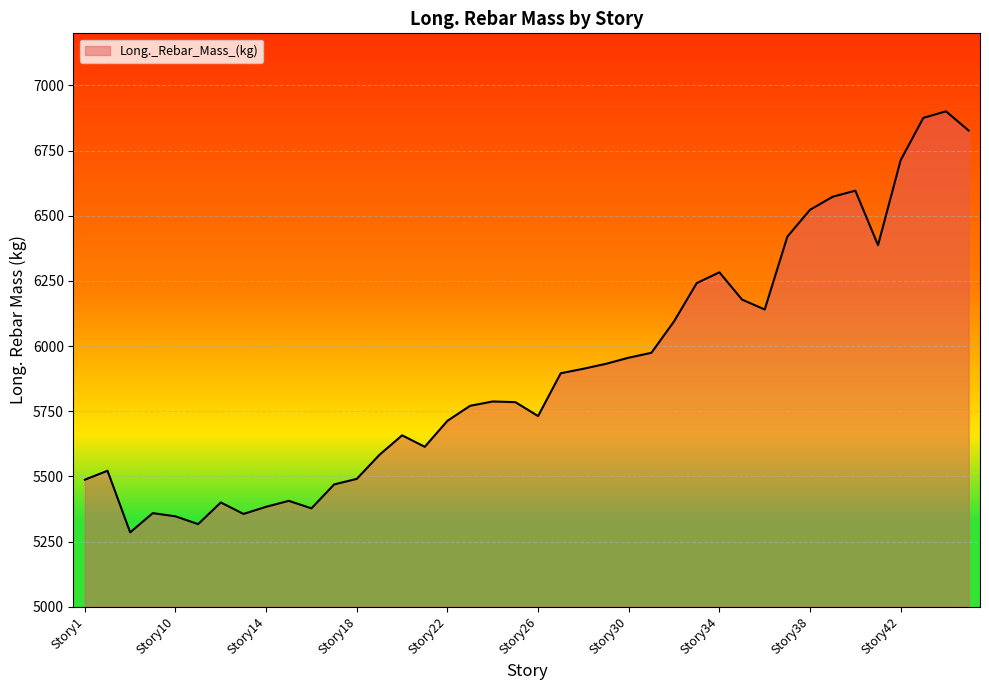

What is the greatest value displayed?

6900.7